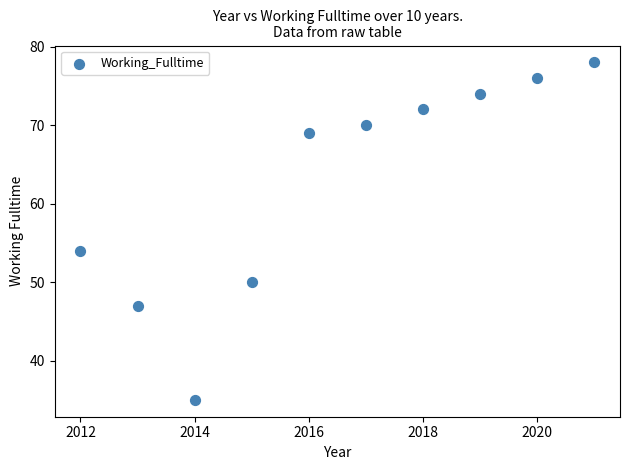

What Y value in the scatter plot is closest to 56?

54